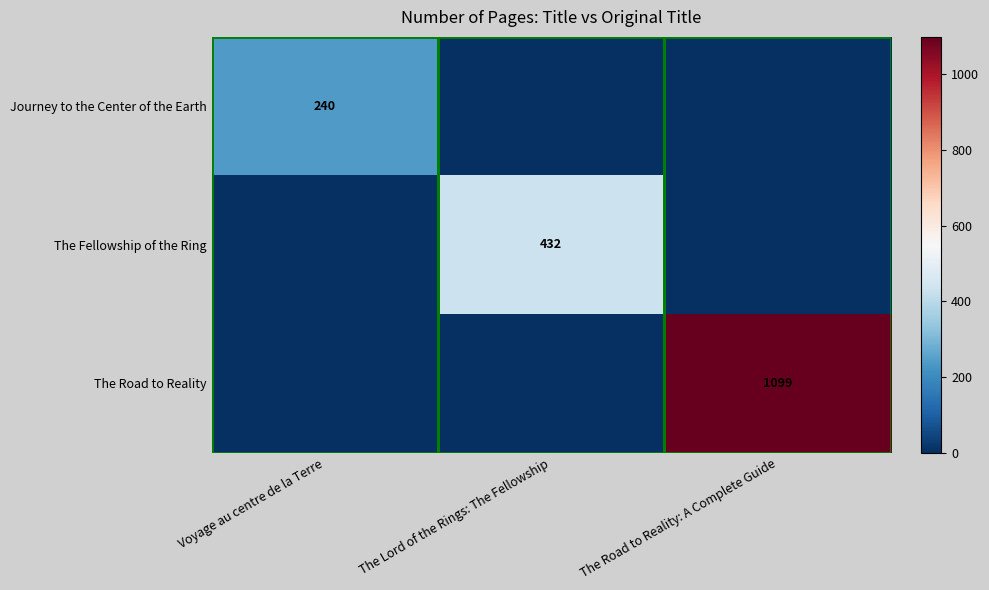

True or false: The Fellowship of the Ring has a value of 125 at The Lord of the Rings: The Fellowship.

False